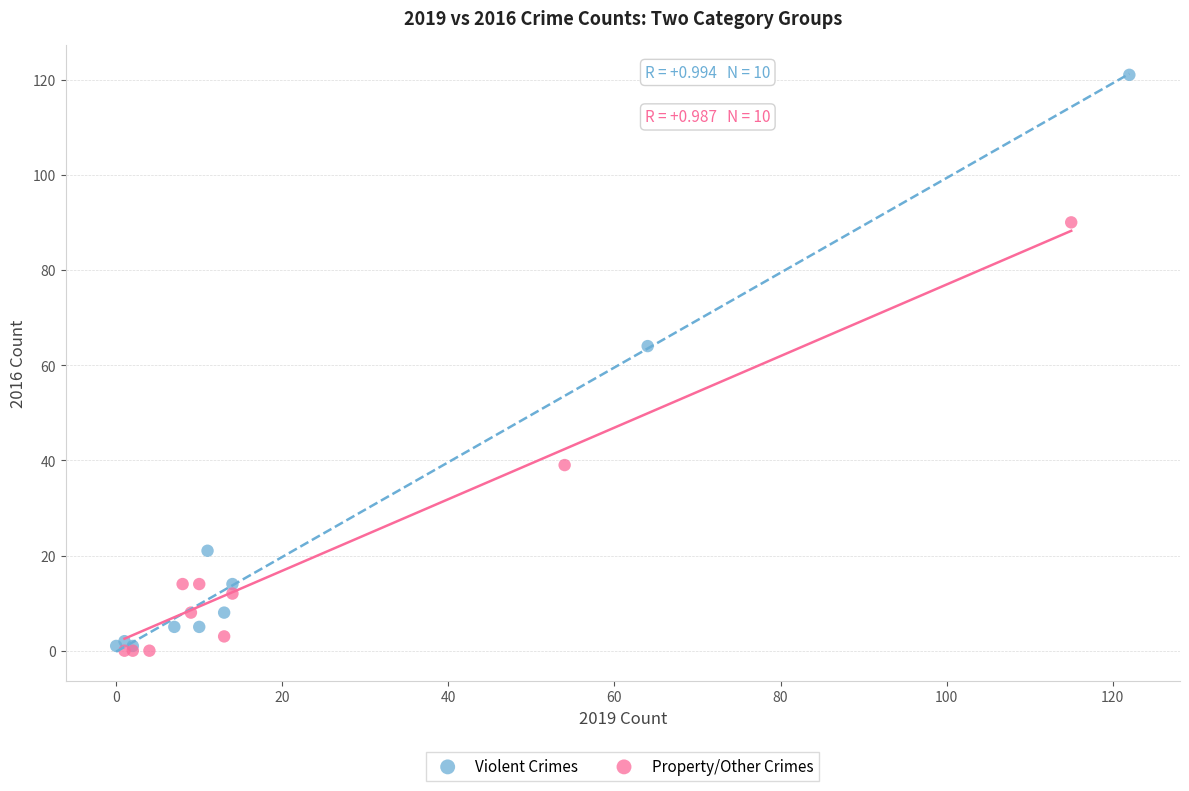

Which series contains the highest Y value?

Violent Crimes